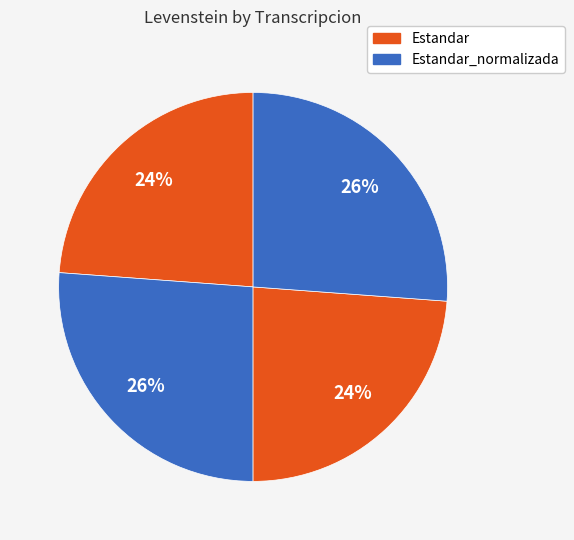

Does any single category account for the majority?

No